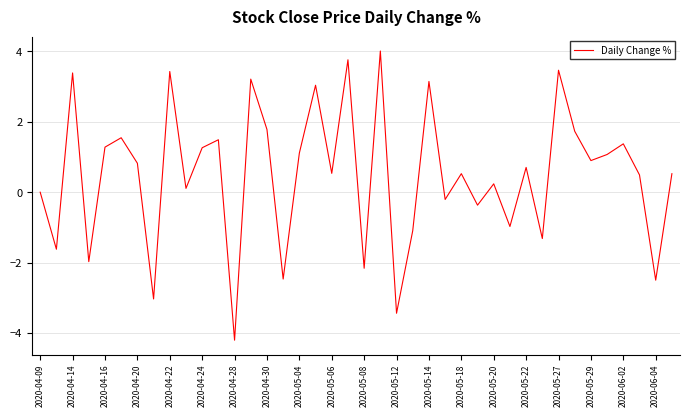

What is the difference between the maximum and minimum values?

8.2